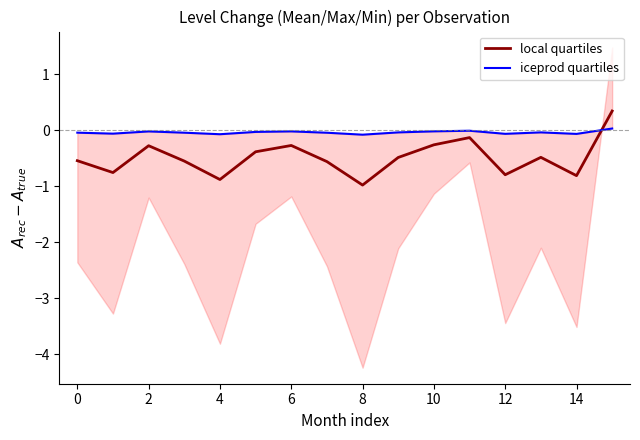

How many interior local peaks does the local quartiles series have?

4